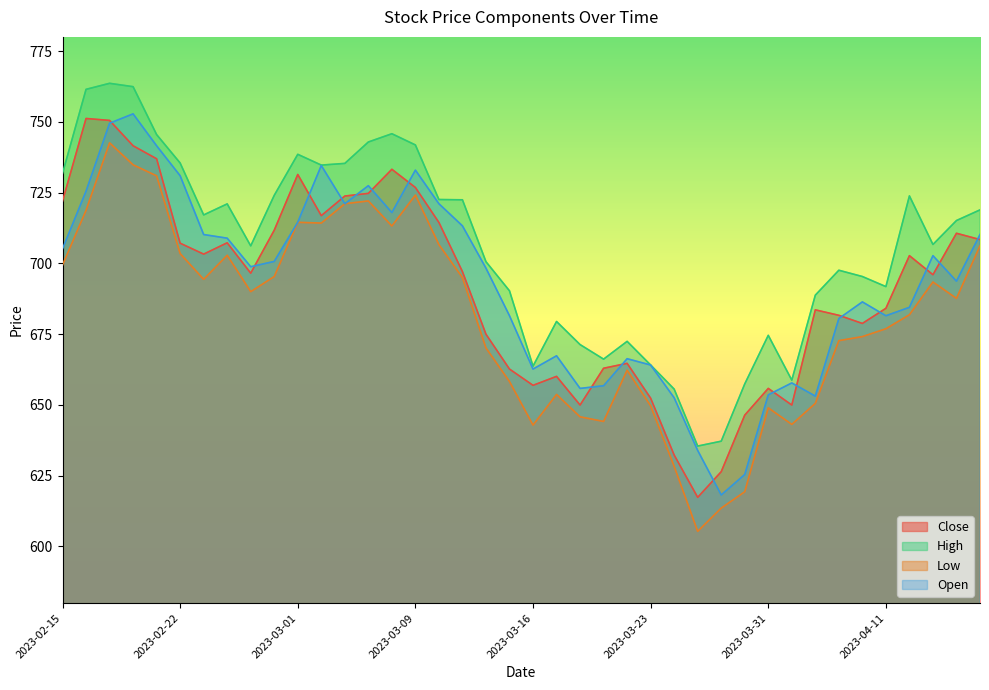

What is the difference between the Close values at 2023-02-24 and 2023-03-03?

16.5